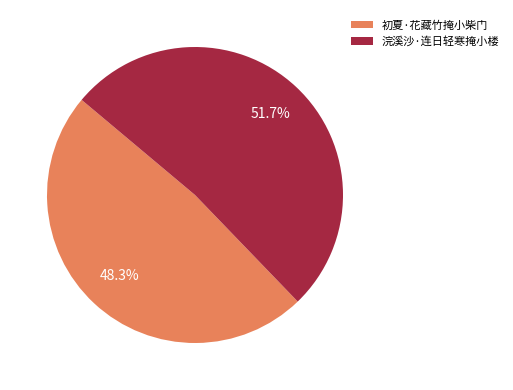

What is the majority slice?

浣溪沙·连日轻寒掩小楼